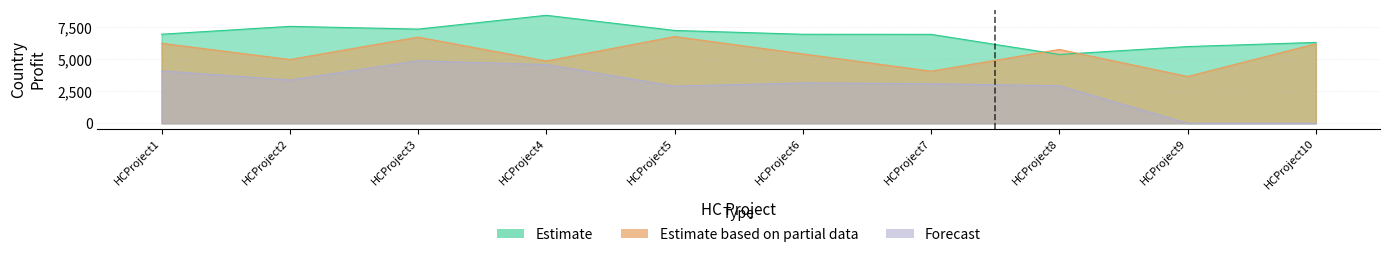

What is the maximum value shown in the chart?

8440